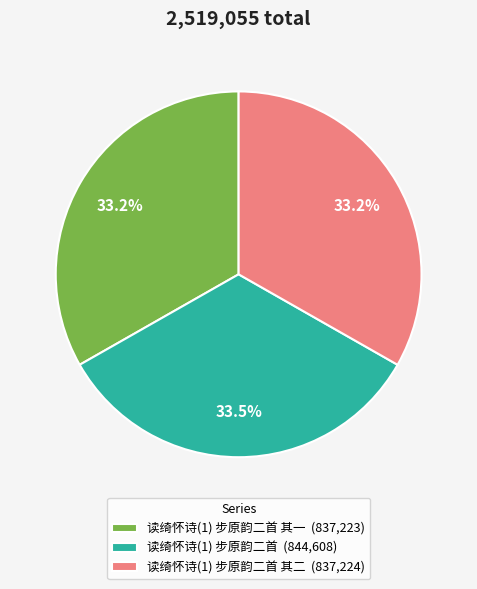

Is there any slice that represents more than half of the pie?

No